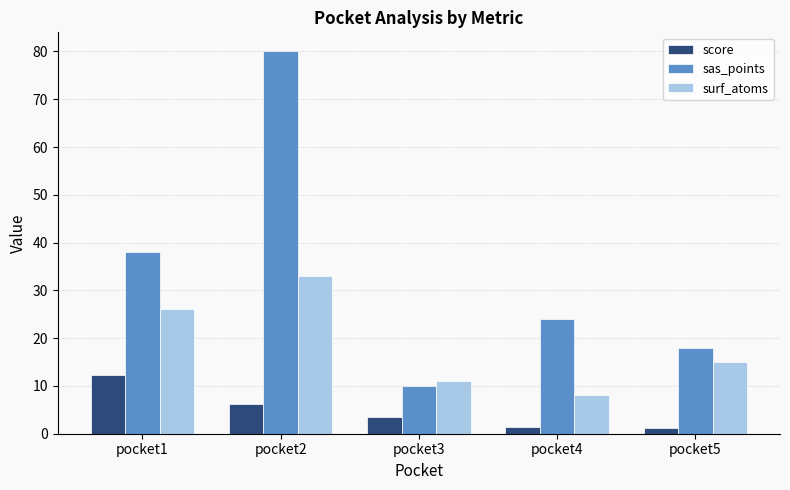

Does the chart contain stacked bars?

No